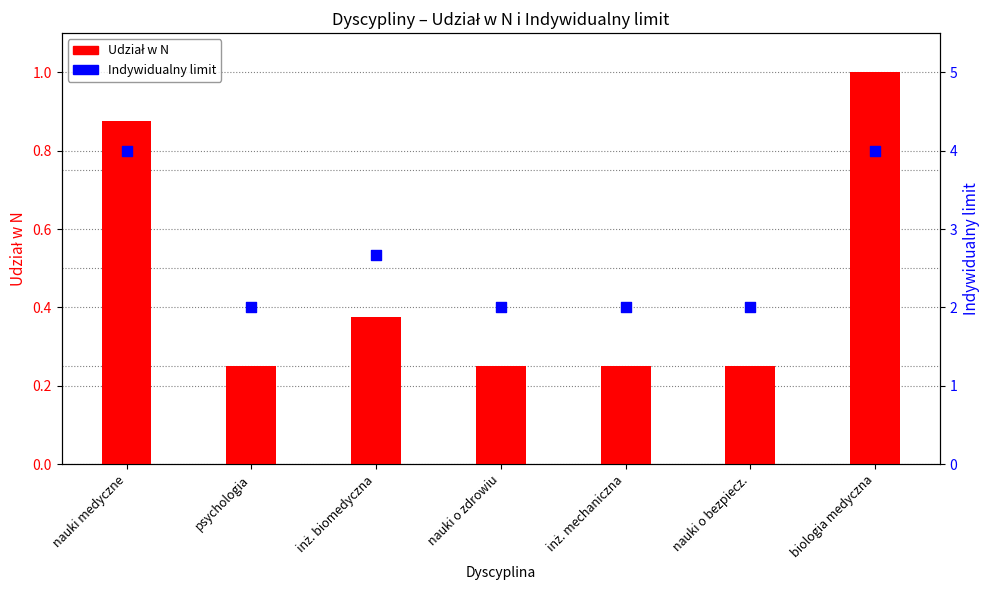

Which series has the largest total across all categories?

Indywidualny limit